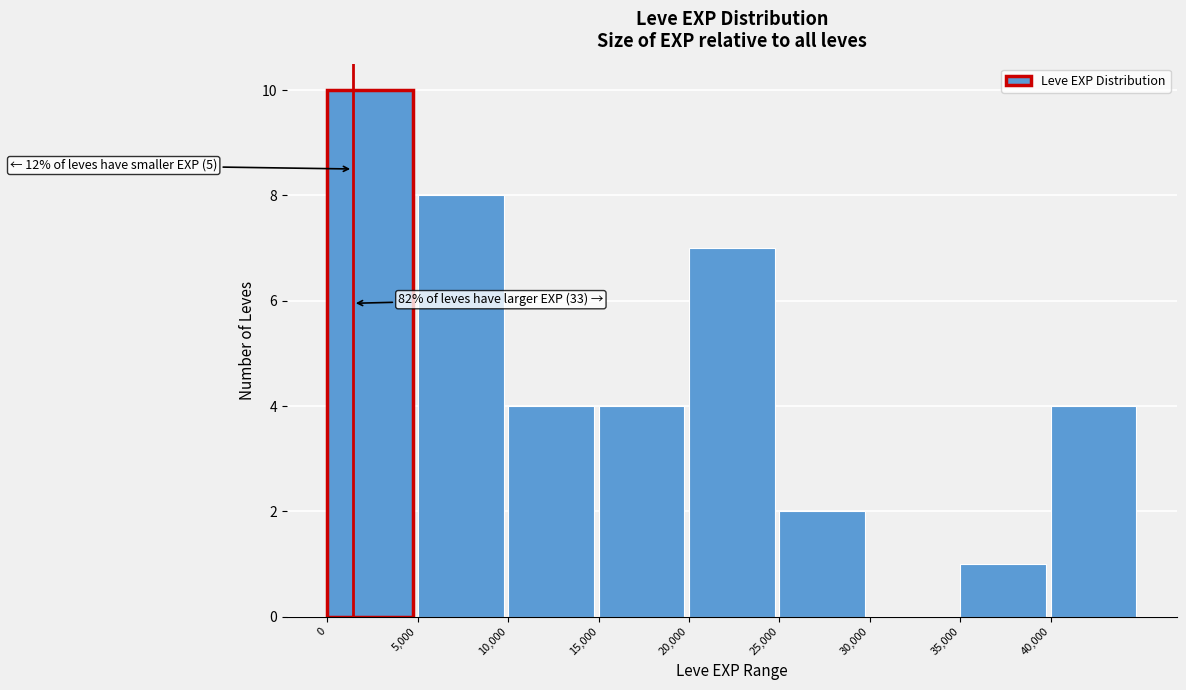

Over which range of the x-axis is the bar tallest?

0 to 5000